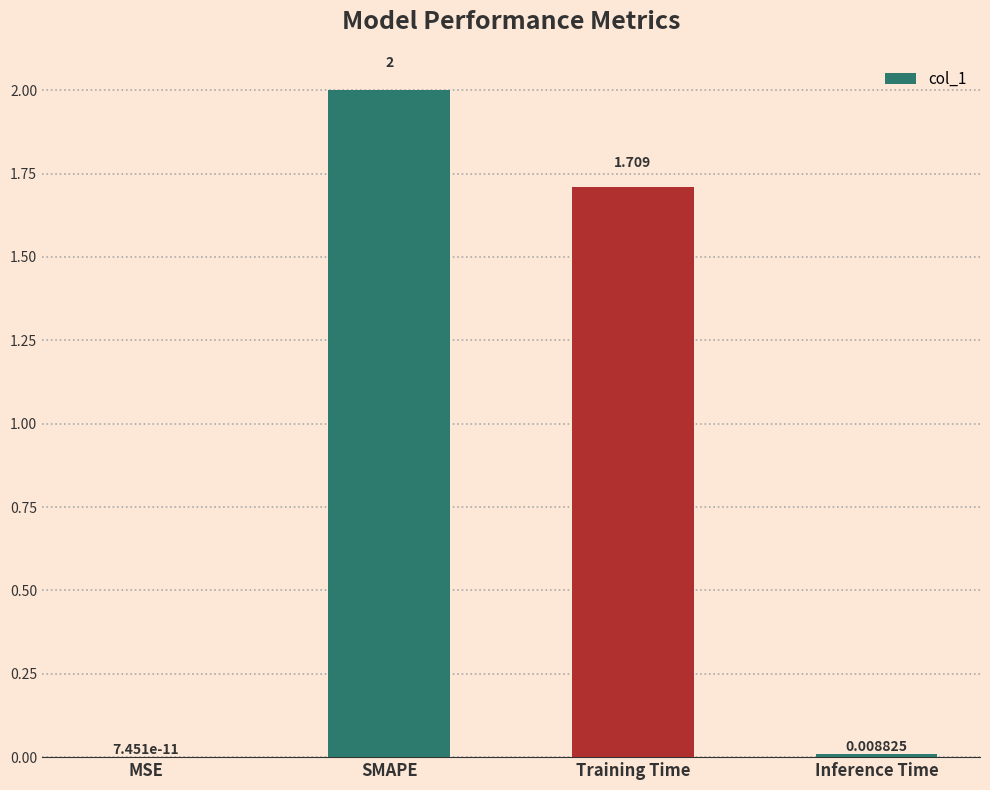

At which category does the chart reach its peak across all series?

SMAPE